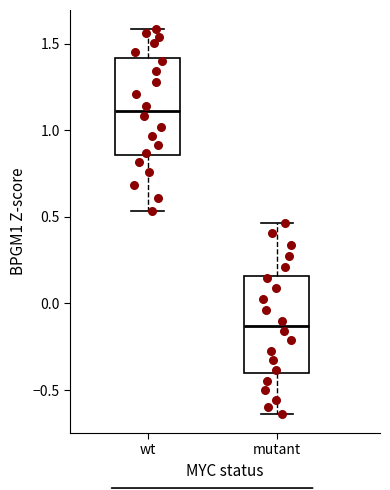

Reading left to right, transcribe this box plot: for each box, give where its median line is, the range the box spans, and where its two whiskers end, as read against the y-axis. The values are not printed on the chart, so give them approximately, as read against the axis.

wt: median 1.10, box 0.85 to 1.40, whiskers 0.55 to 1.60
mutant: median -0.15, box -0.40 to 0.15, whiskers -0.65 to 0.45